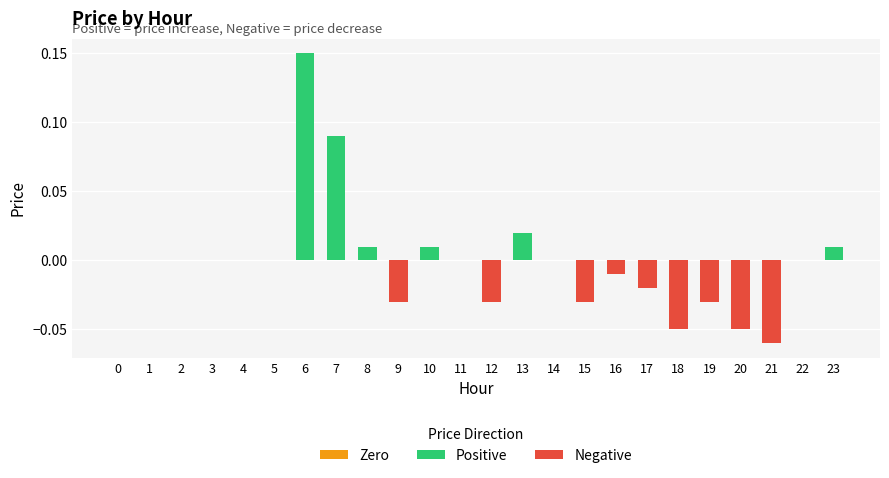

The value at 16 is -0.0. True or false?

True